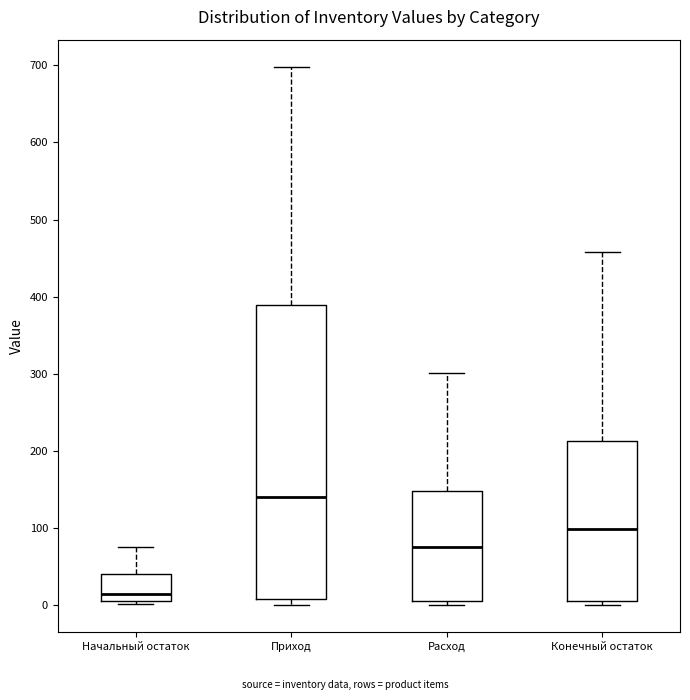

Reading left to right, read every box against the y-axis: the position of its median line, the range the box covers, and the ends of its whiskers. The values are not printed on the chart, so give them approximately, as read against the axis.

Начальный остаток: median 20, box 10 to 40, whiskers 0 to 80
Приход: median 140, box 10 to 390, whiskers 0 to 700
Расход: median 80, box 10 to 150, whiskers 0 to 300
Конечный остаток: median 100, box 10 to 210, whiskers 0 to 460